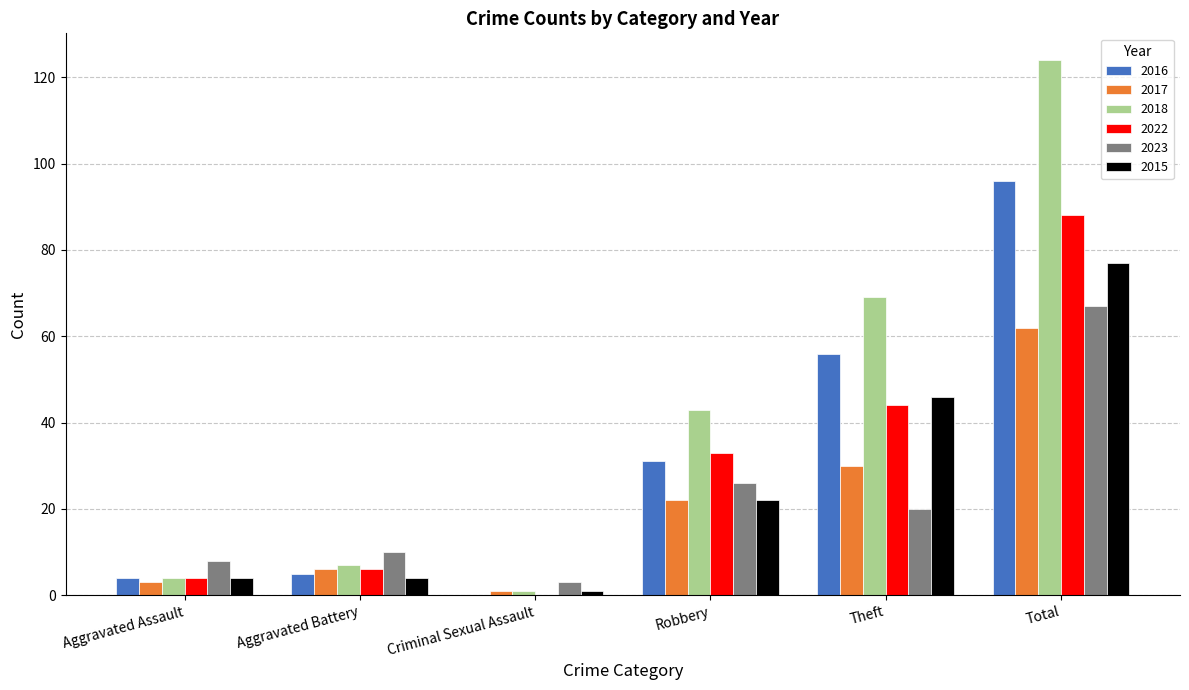

Is it true that 2018 equals 7 at Aggravated Battery?

True